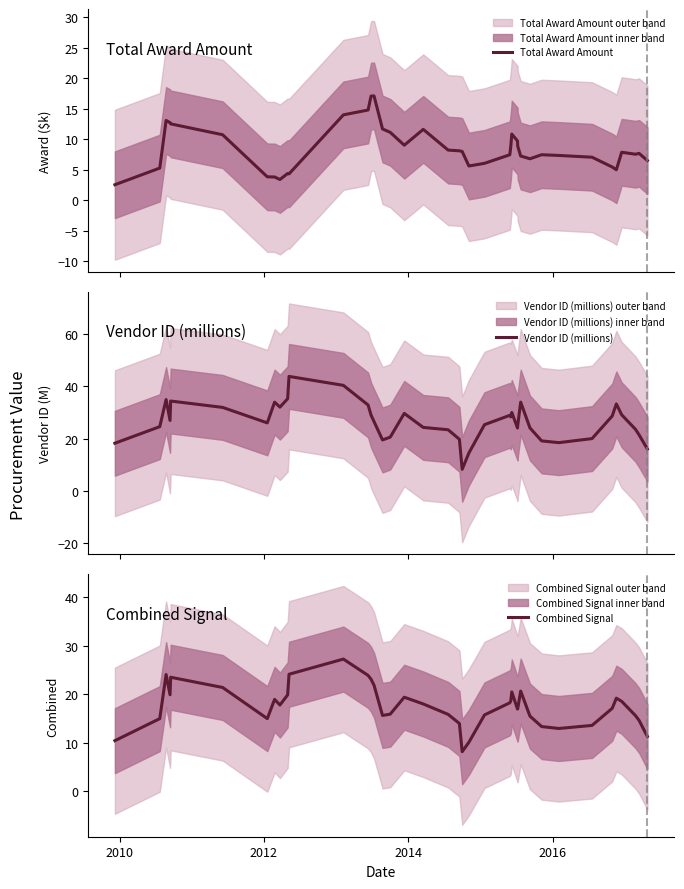

What is the minimum value for Total Award Amount?

2.6